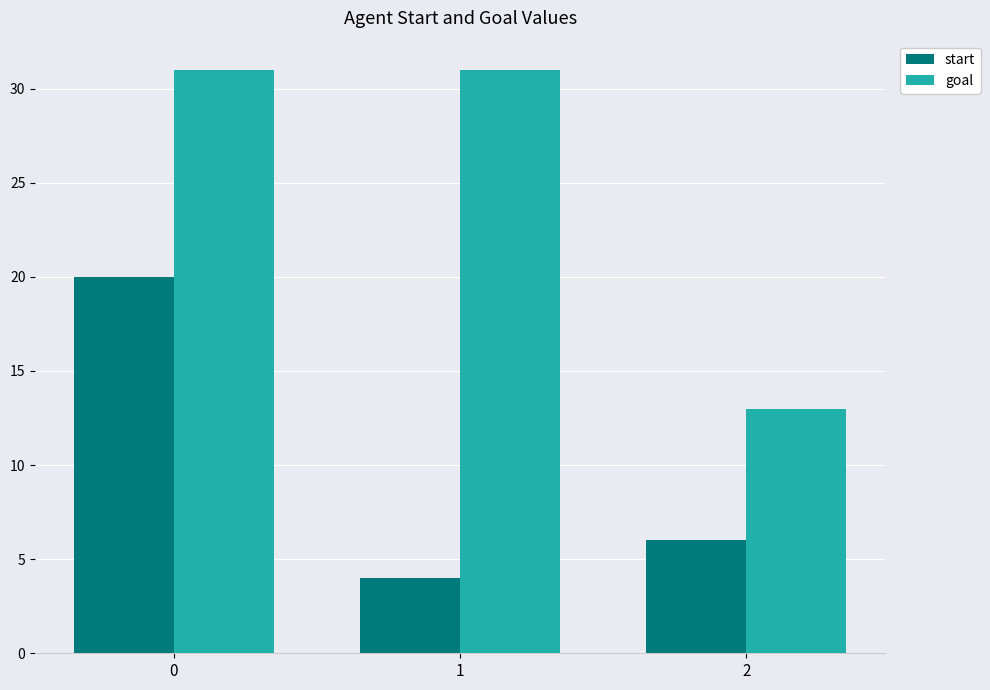

Reading left to right, list all the values displayed in this chart.

start: 20	4	6
goal: 31	31	13